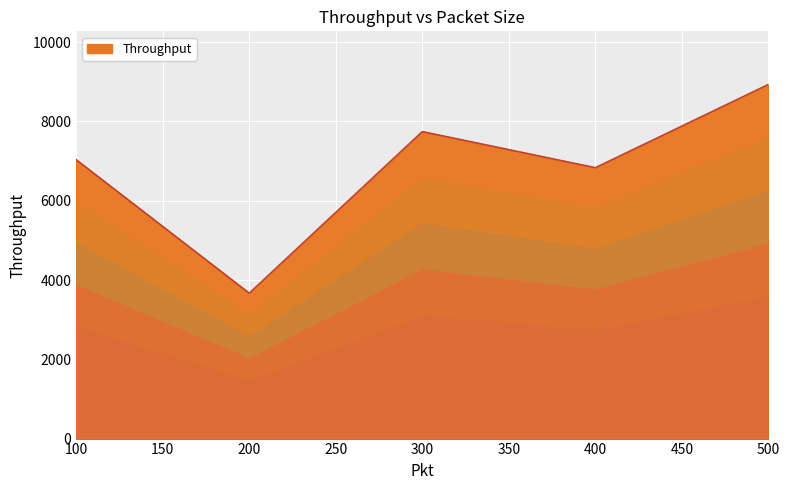

At which category does the data reach its first local peak?

300